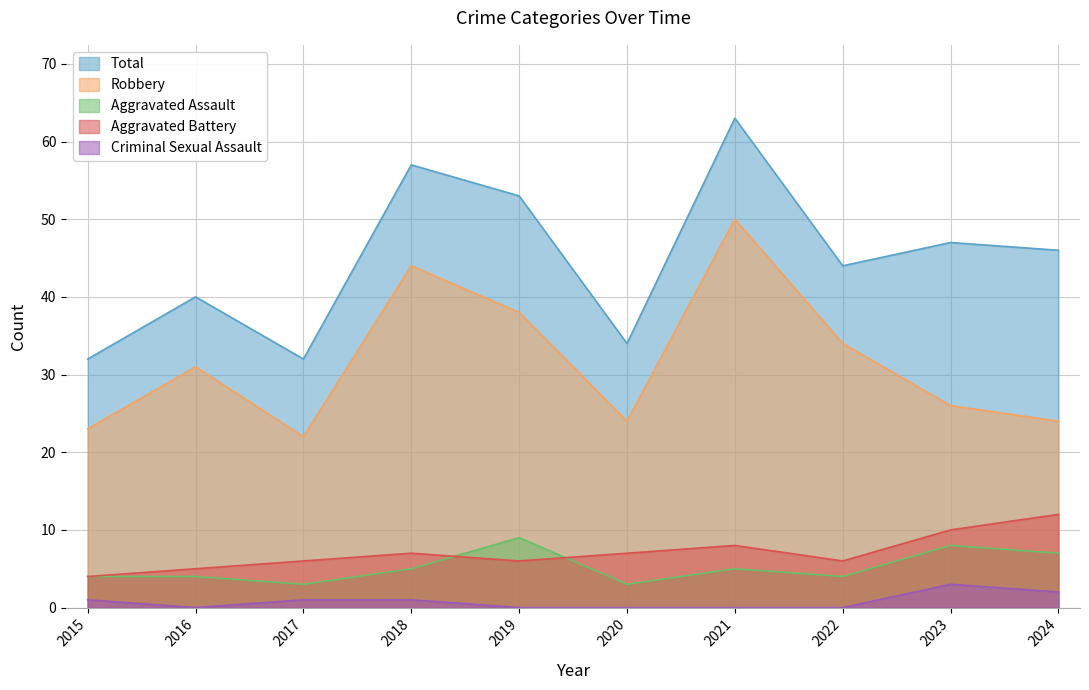

What are all the series names shown in the legend?

Total, Robbery, Aggravated Assault, Aggravated Battery, Criminal Sexual Assault